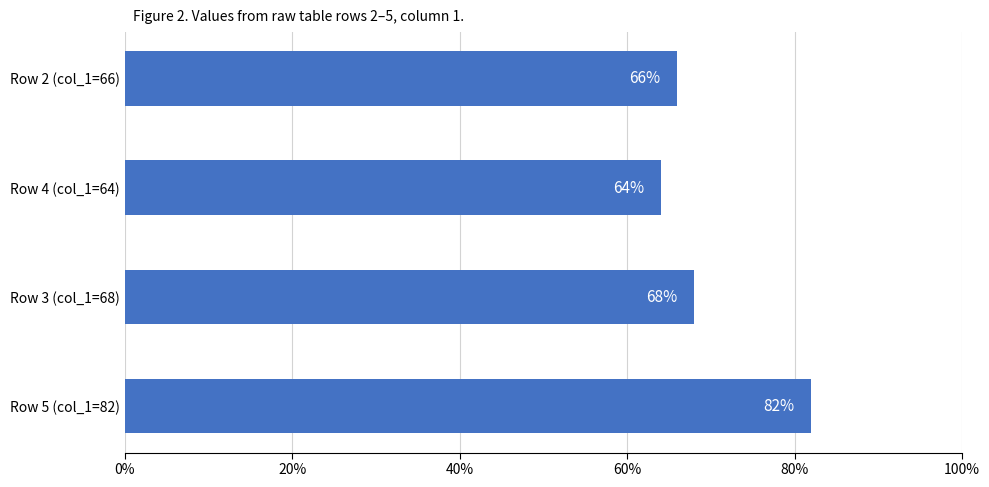

What is the greatest value displayed?

82